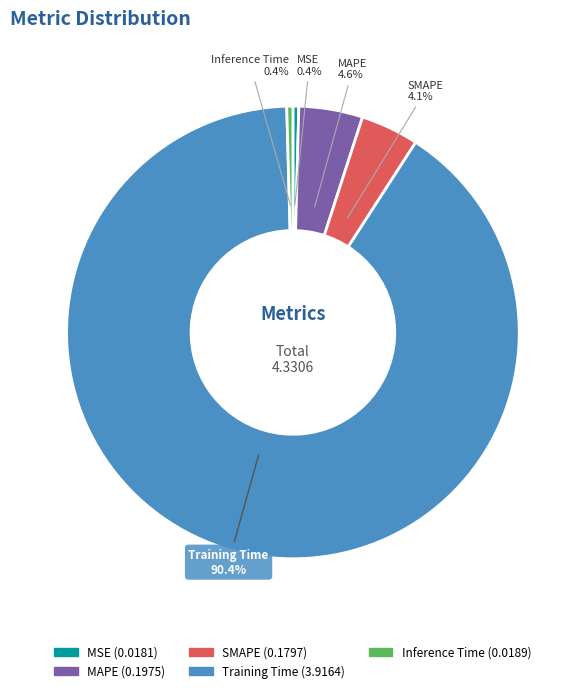

Does Training Time account for over 50% of the chart?

Yes